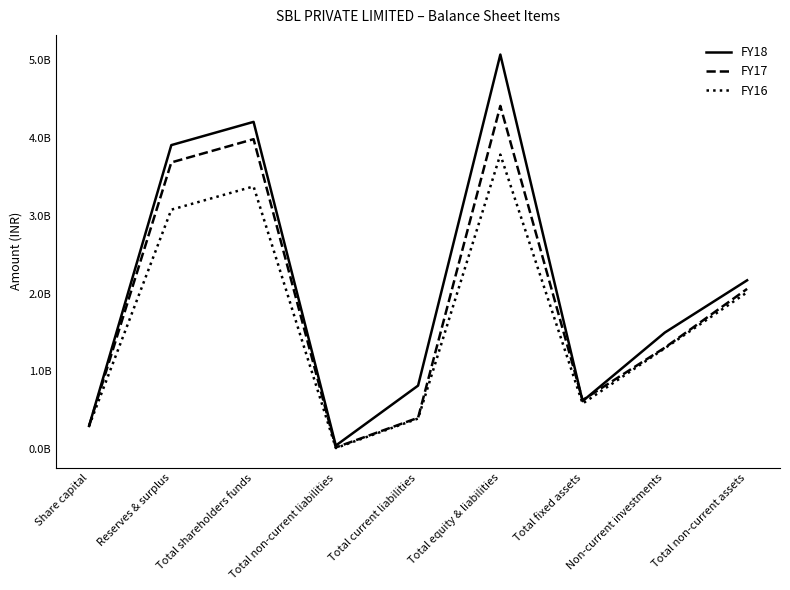

What is the label of the 4th point from the right?

Total equity & liabilities